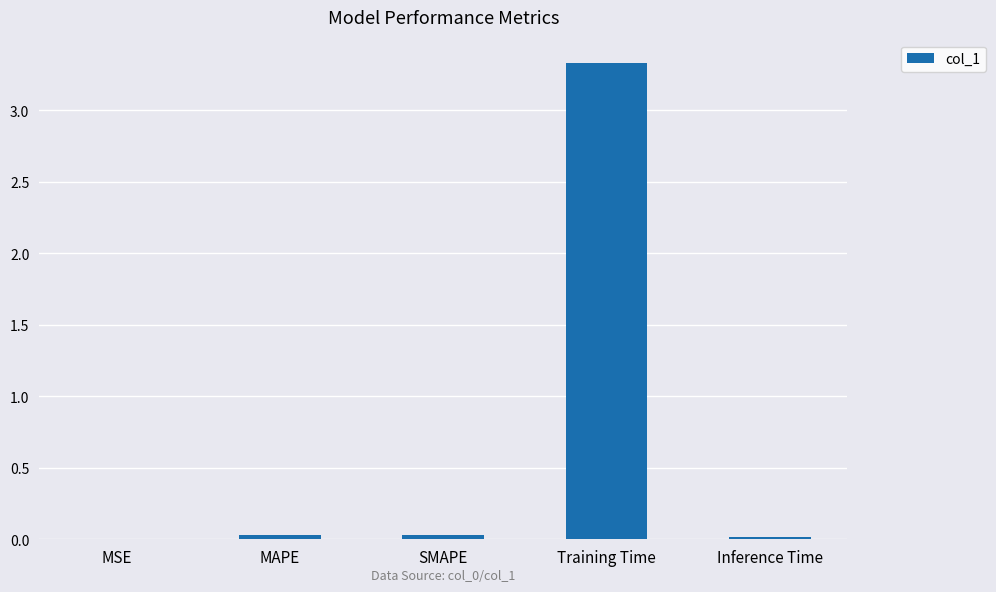

Count the number of data series in this chart.

1